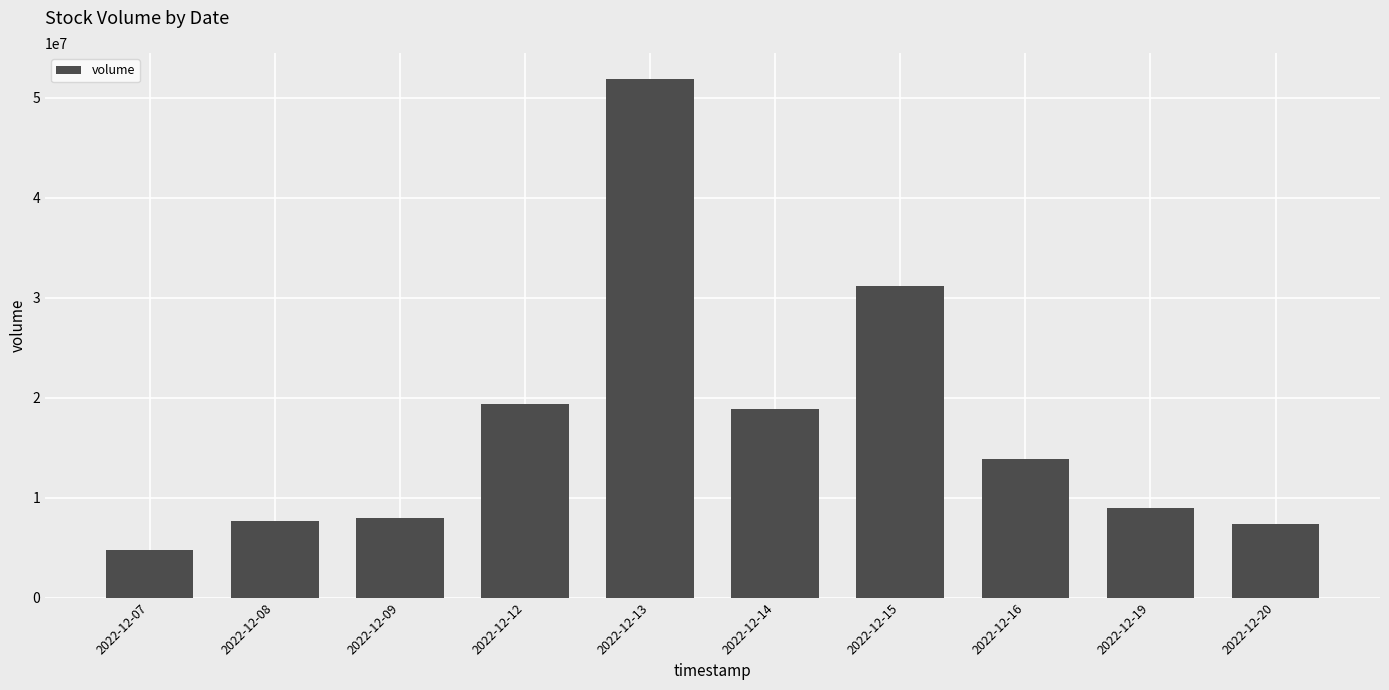

What is the minimum value shown in the chart?

4717900